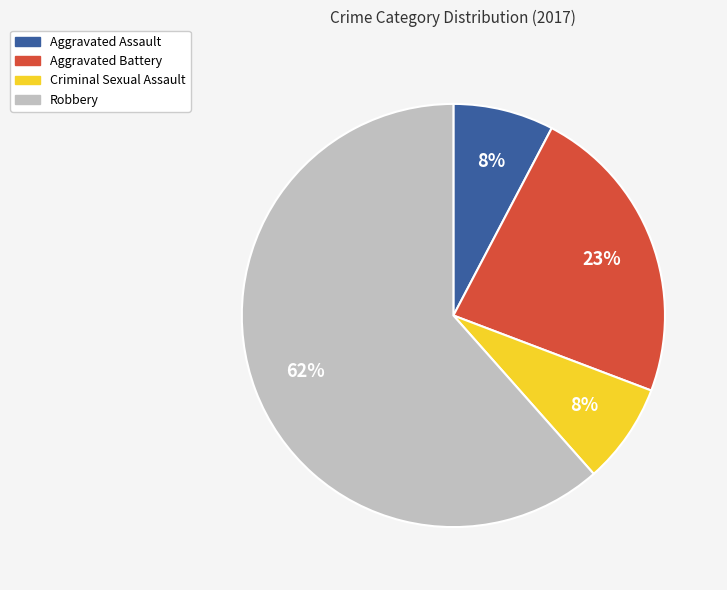

Count the number of slices in the pie.

4